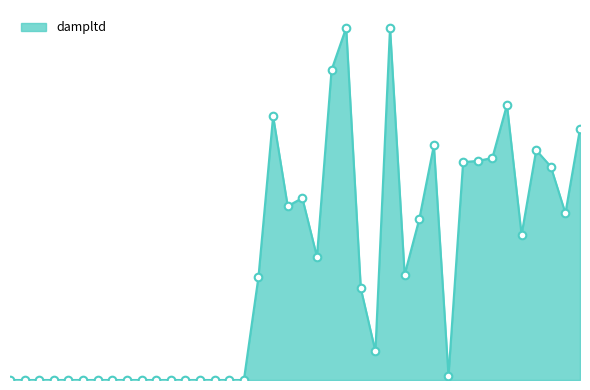

Does the chart have visible grid lines?

No